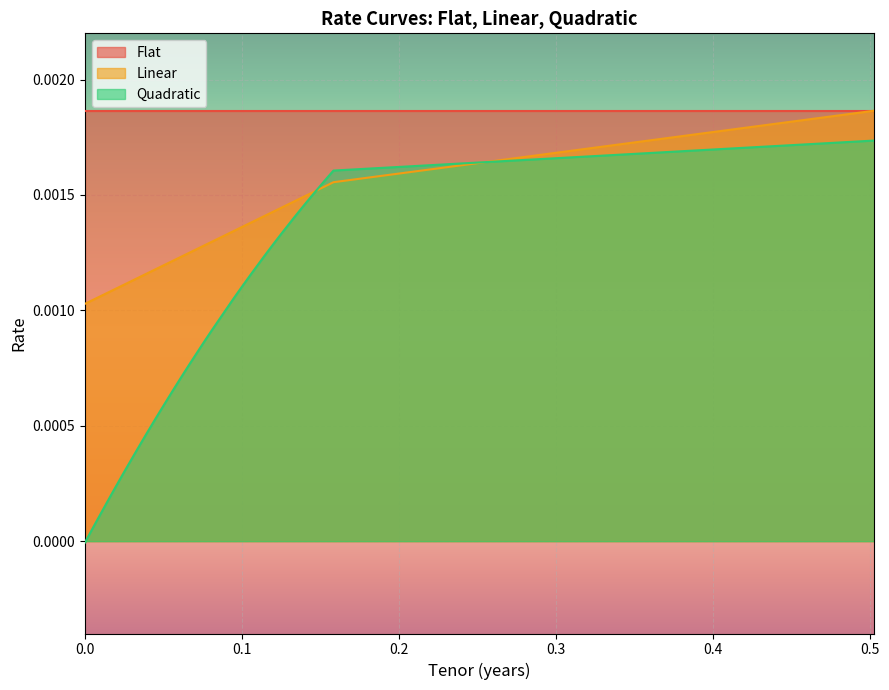

Which series has the widest spread of values?

Quadratic